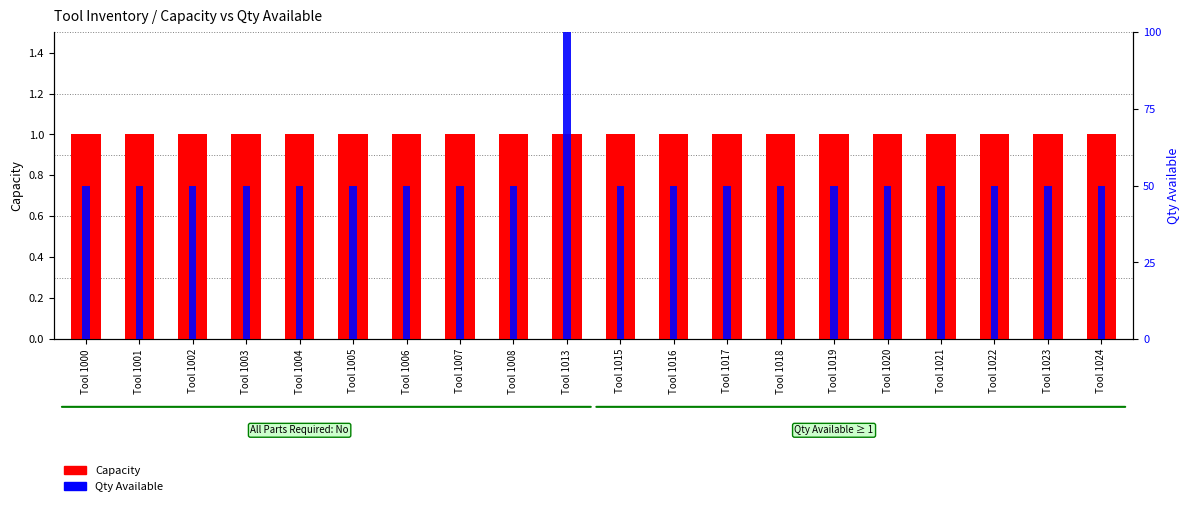

What are all the series names shown in the legend?

Capacity, Qty Available